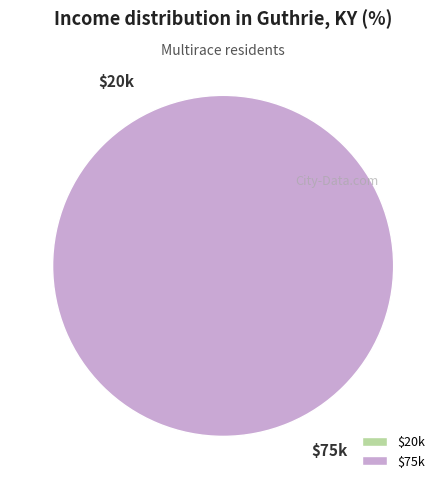

Which has a higher value, 1487597608 or 1493166727?

1493166727